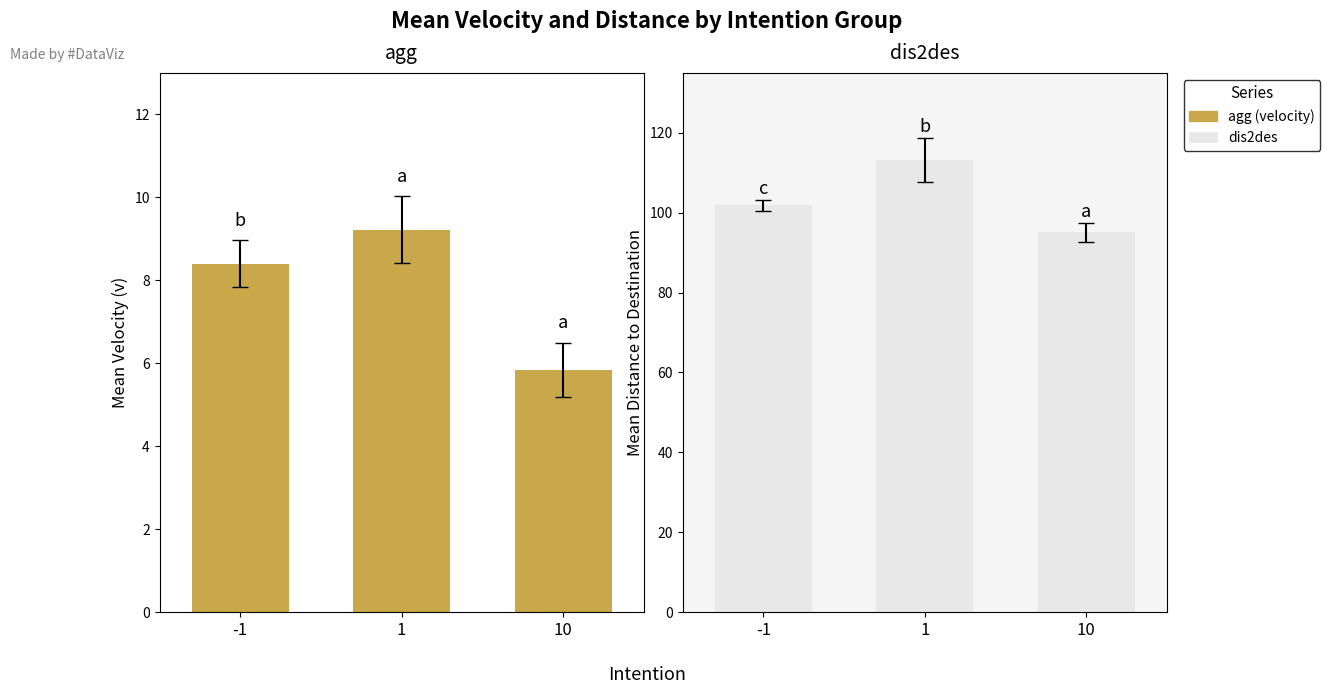

Is it true that dis2des equals 95.1 at 10?

True